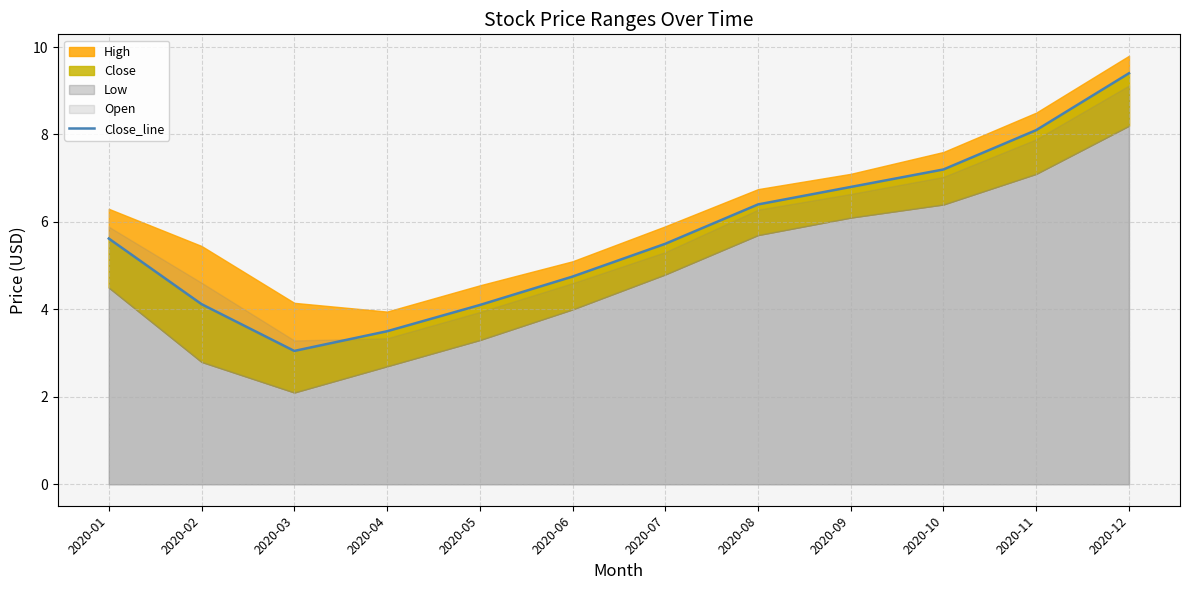

Reading right to left, extract all data points from this chart.

9.4	8.1	7.2	6.8	6.4	5.5	4.8	4.1	3.5	3.0	4.1	5.6